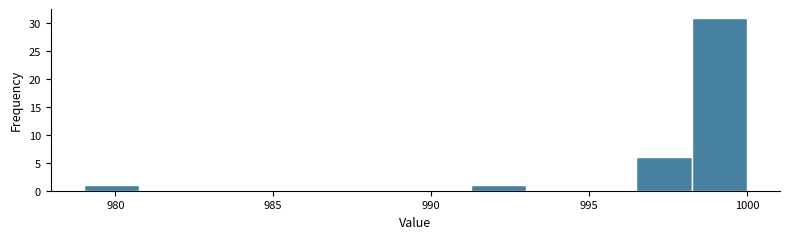

Read against the x-axis, roughly where is the centre of the tallest bar?

999.0